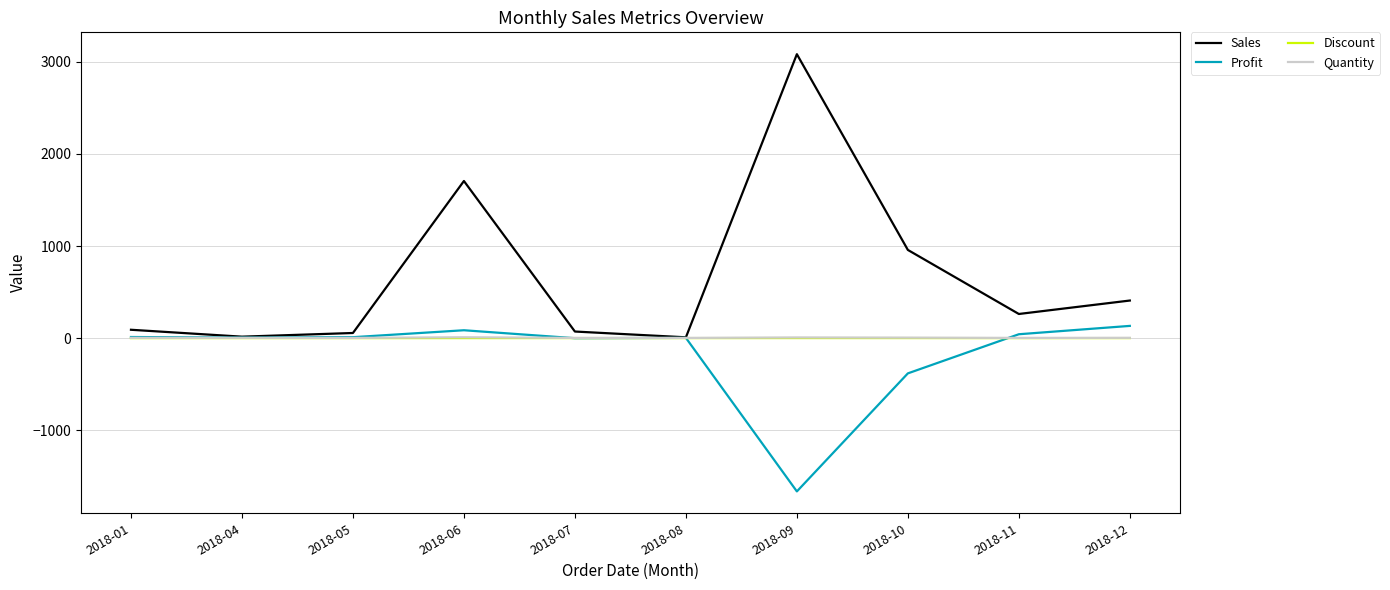

Which series changed the most between 2018-09 and 2018-11?

Sales